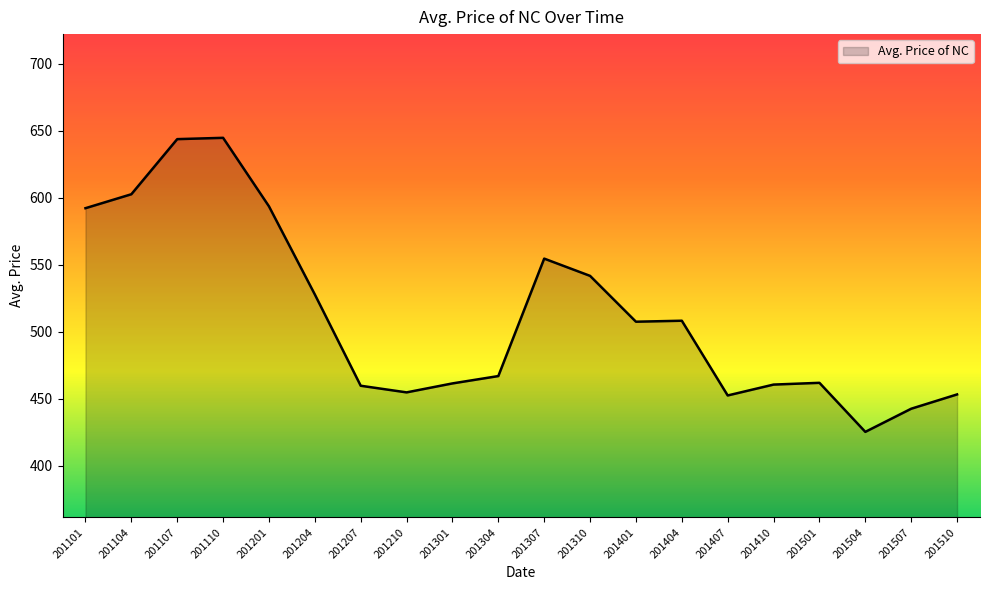

What is the greatest value displayed?

644.8